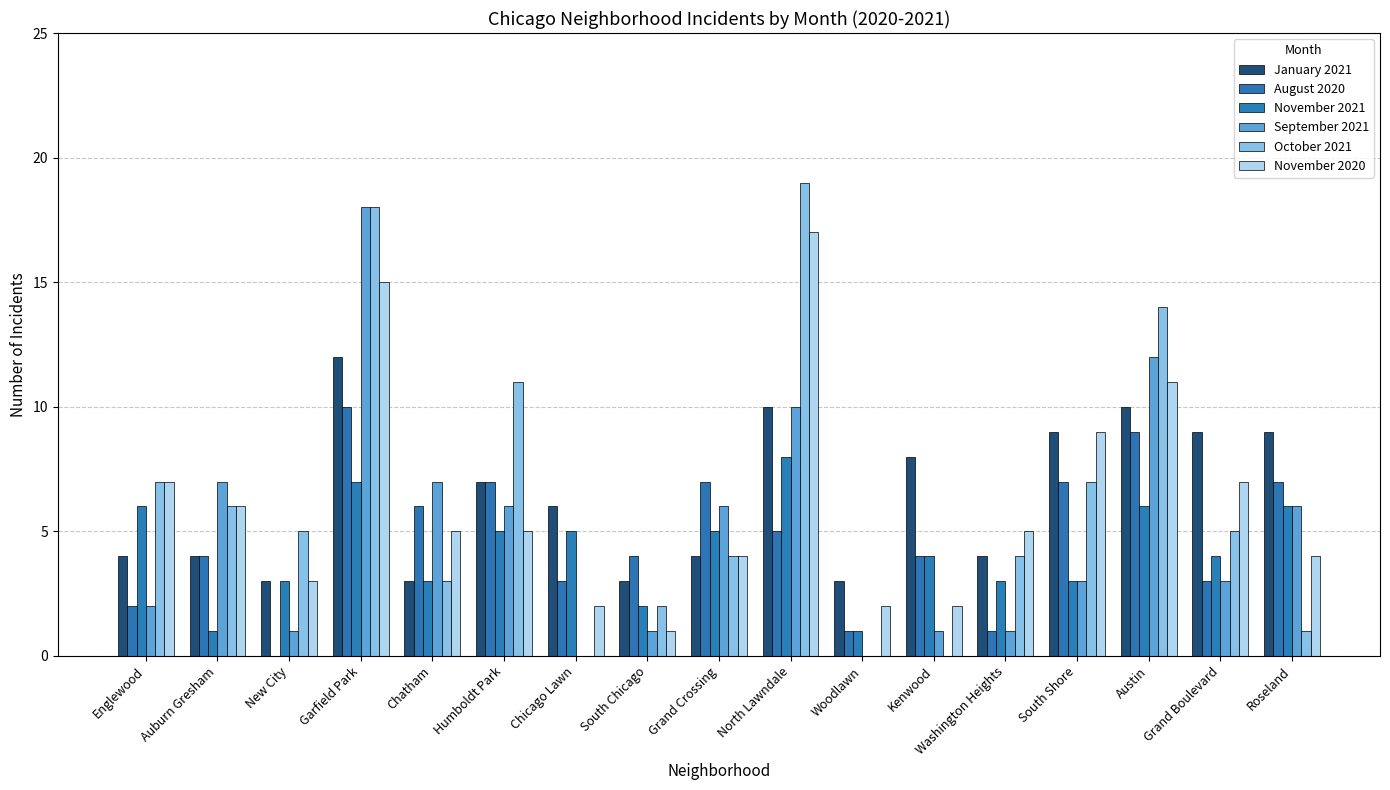

What is the difference between the second highest and minimum values in the January 2021 series?

7